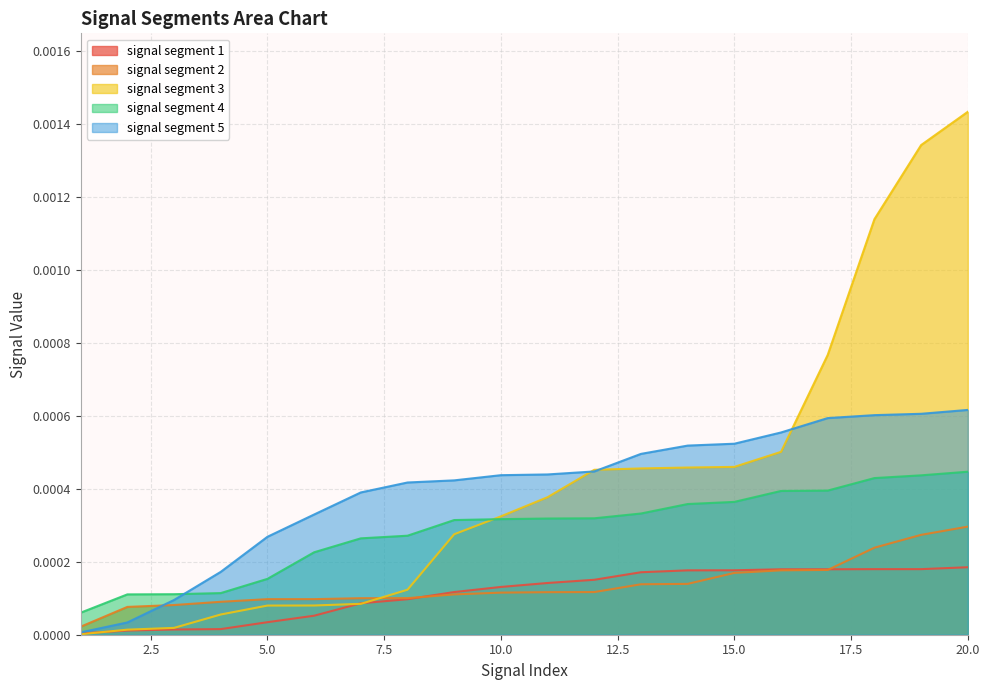

At which category does the chart reach its minimum across all series?

1